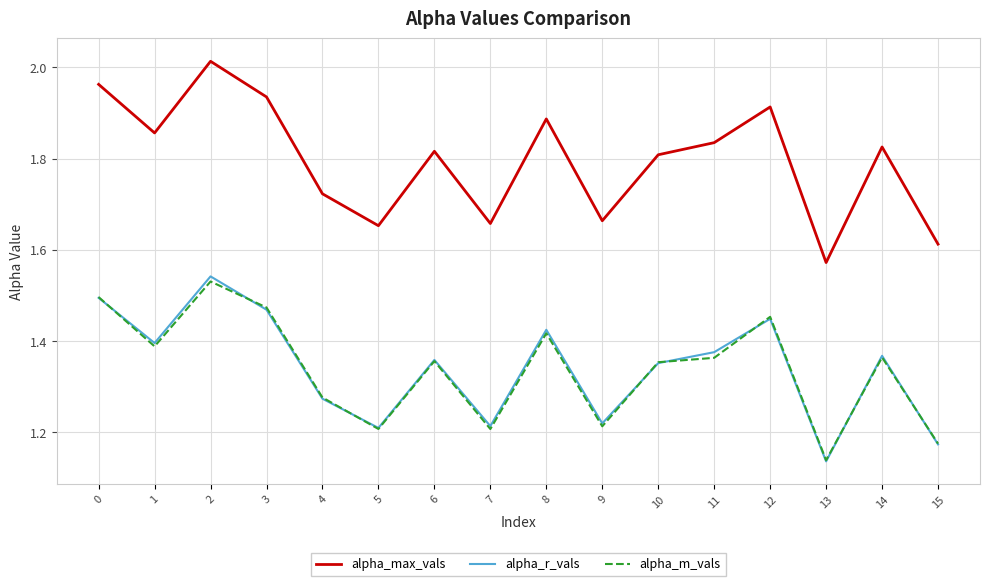

True or false: alpha_max_vals and alpha_r_vals intersect in this chart.

False